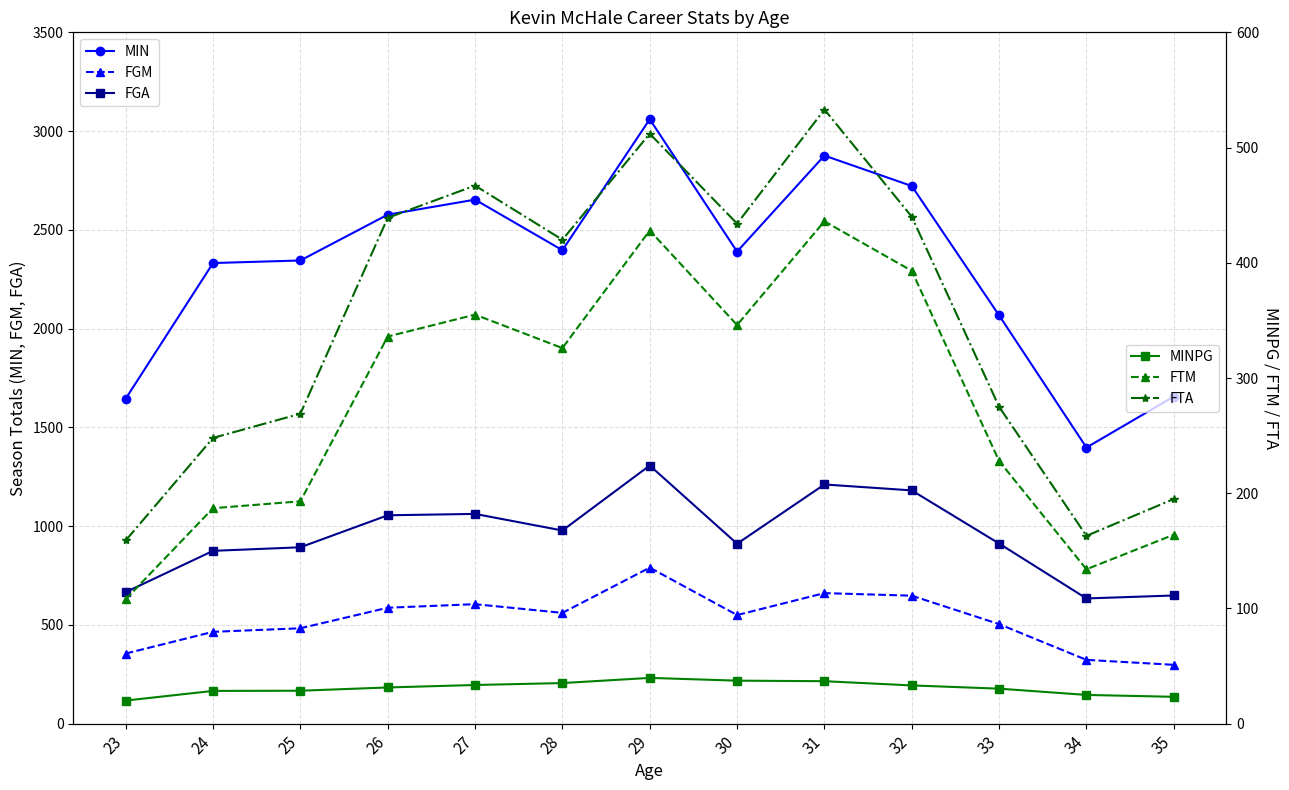

At which category is the sum across all series the highest?

29